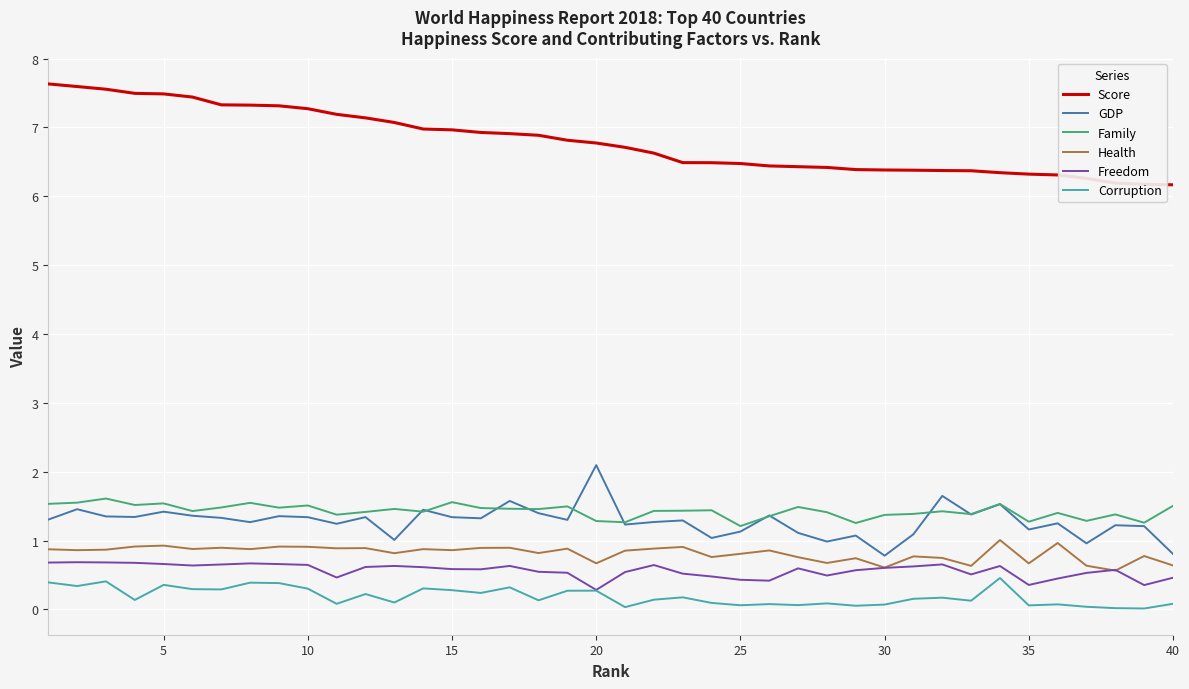

What is the difference between the maximum and minimum values in the GDP series?

1.3